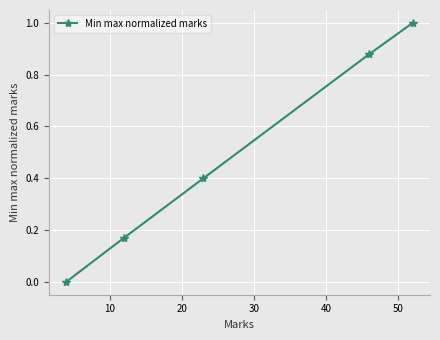

Does the chart display data point markers on the line(s)?

Yes